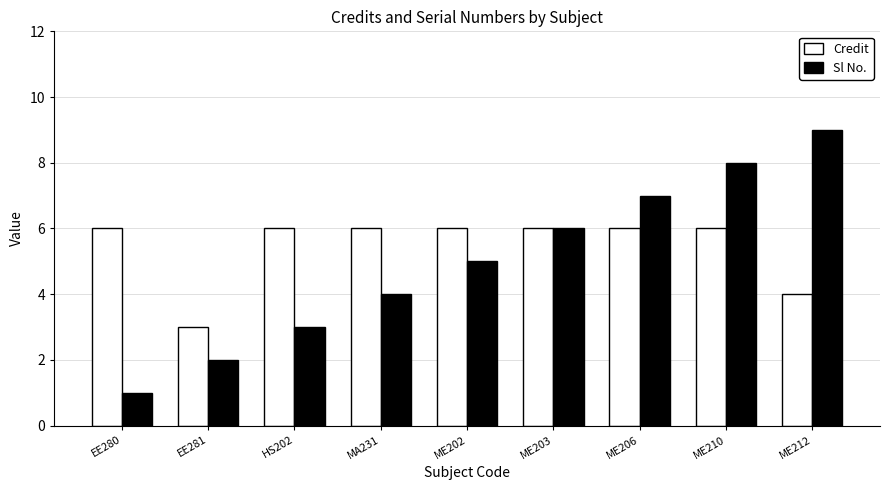

Which series has the largest range (max minus min)?

Sl No.